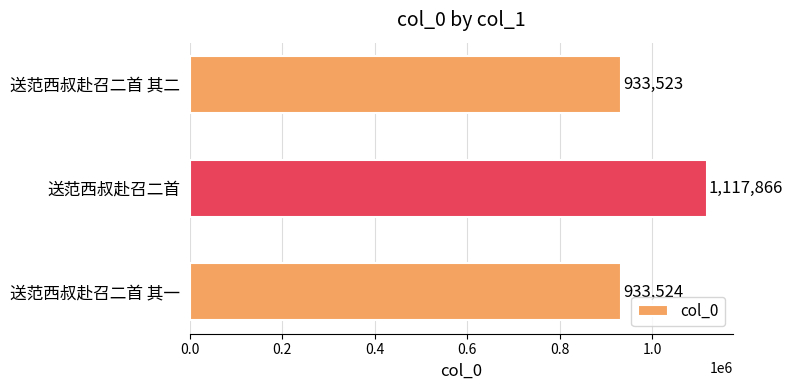

What is the average value?

994971